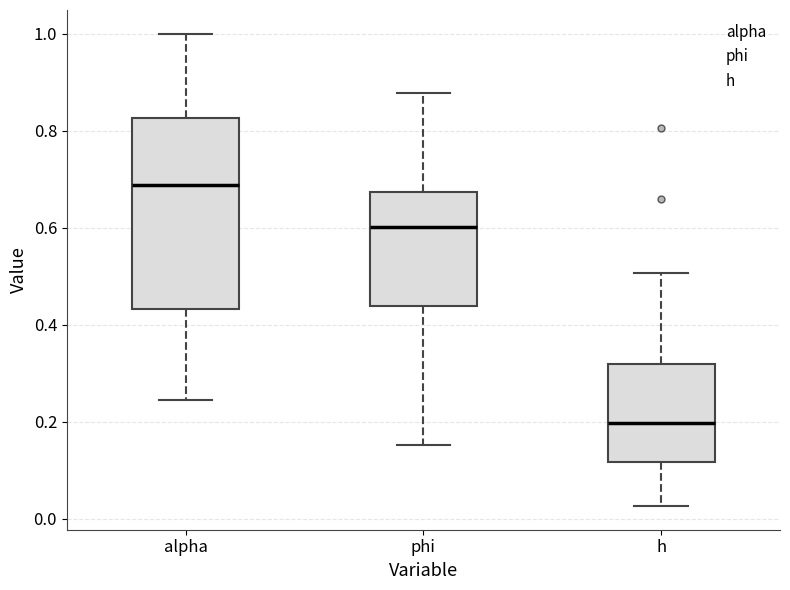

Reading left to right, read every box against the y-axis: the position of its median line, the range the box covers, and the ends of its whiskers. The values are not printed on the chart, so give them approximately, as read against the axis.

alpha: median 0.68, box 0.44 to 0.82, whiskers 0.24 to 1.00
phi: median 0.60, box 0.44 to 0.68, whiskers 0.16 to 0.88
h: median 0.20, box 0.12 to 0.32, whiskers 0.02 to 0.50